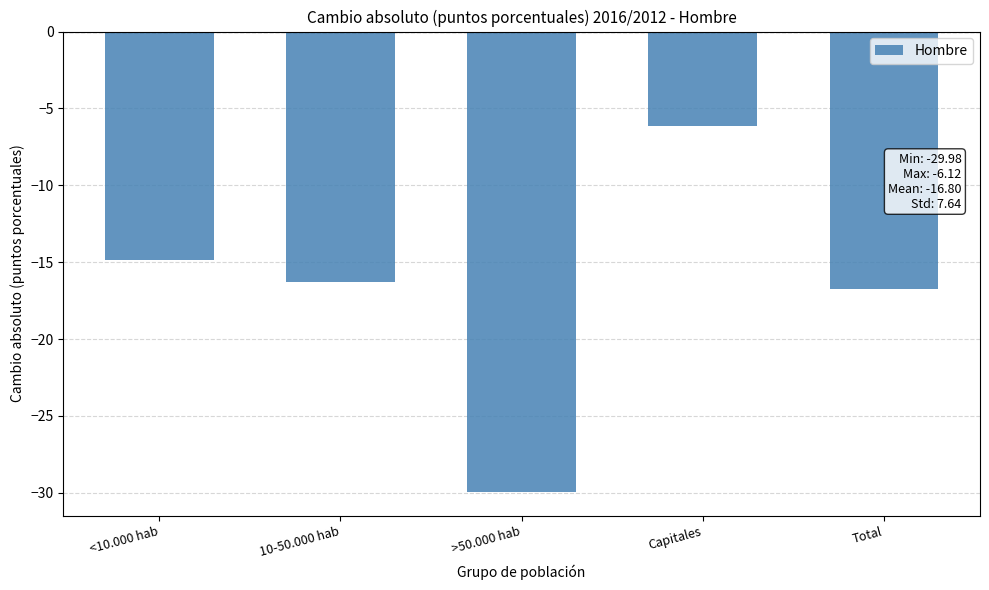

Reading left to right, what are all the values shown in this chart?

<10.000 hab=-14.8	10-50.000 hab=-16.3	>50.000 hab=-30.0	Capitales=-6.1	Total=-16.7